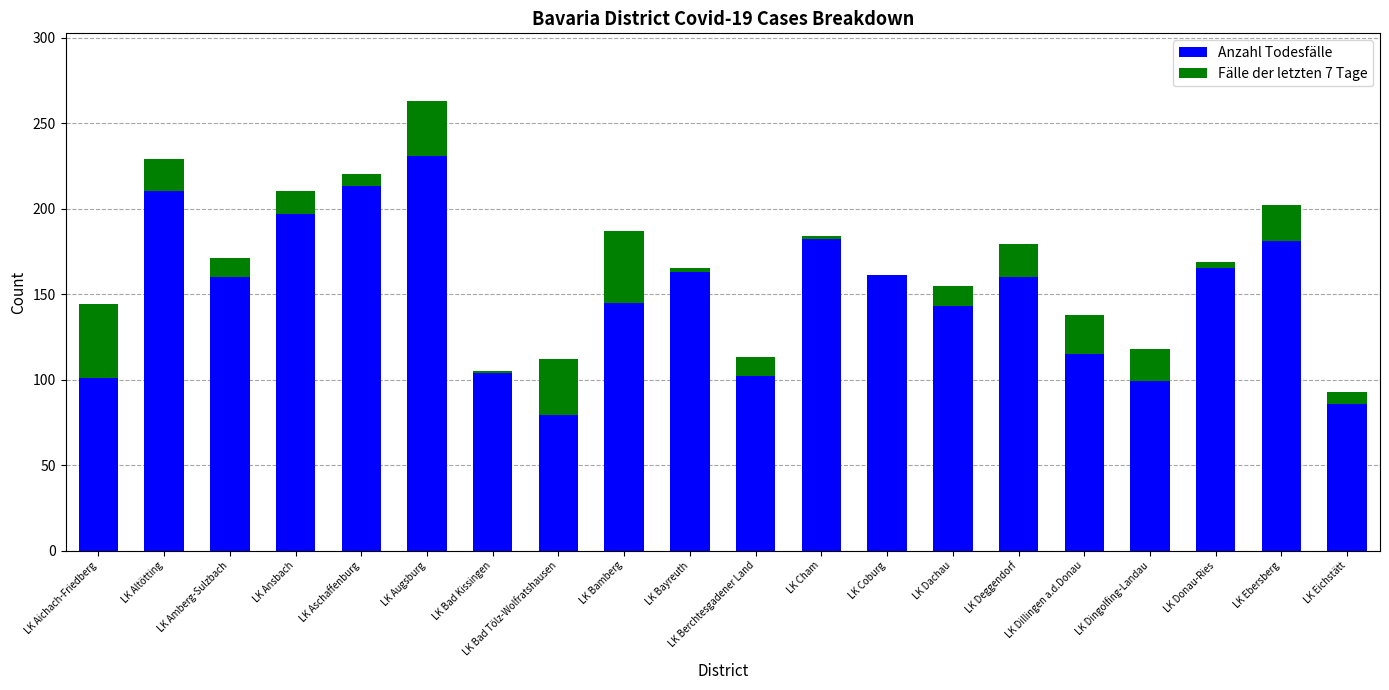

The Anzahl Todesfälle series shows 197 at LK Ansbach. True or false?

True